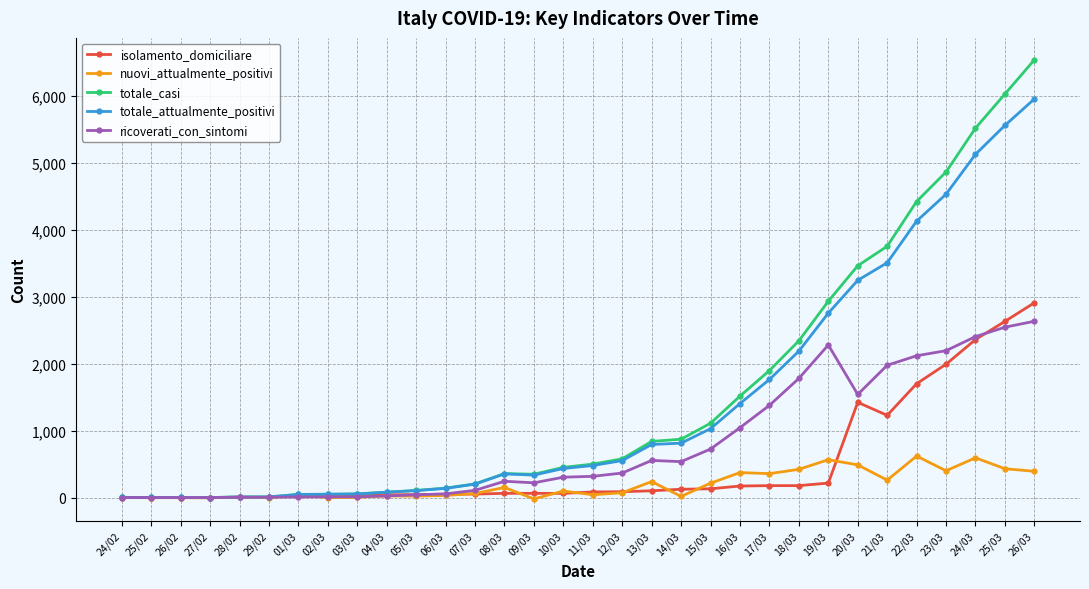

Which series has the widest spread of values?

totale_casi